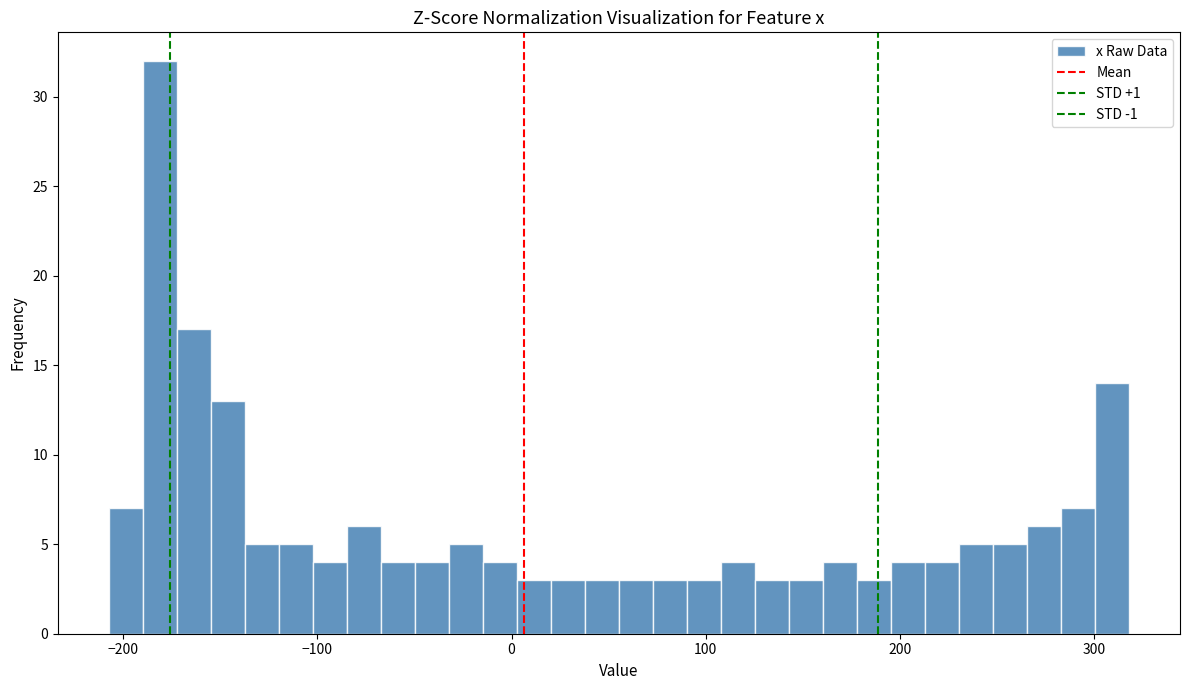

Around what value on the x-axis is the tallest bar? Give the approximate position of its centre, as read against the axis.

-180